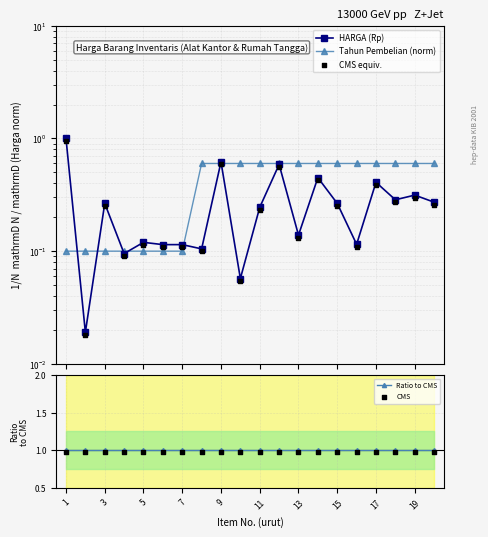

Which series reaches the maximum Y coordinate?

HARGA (Rp)